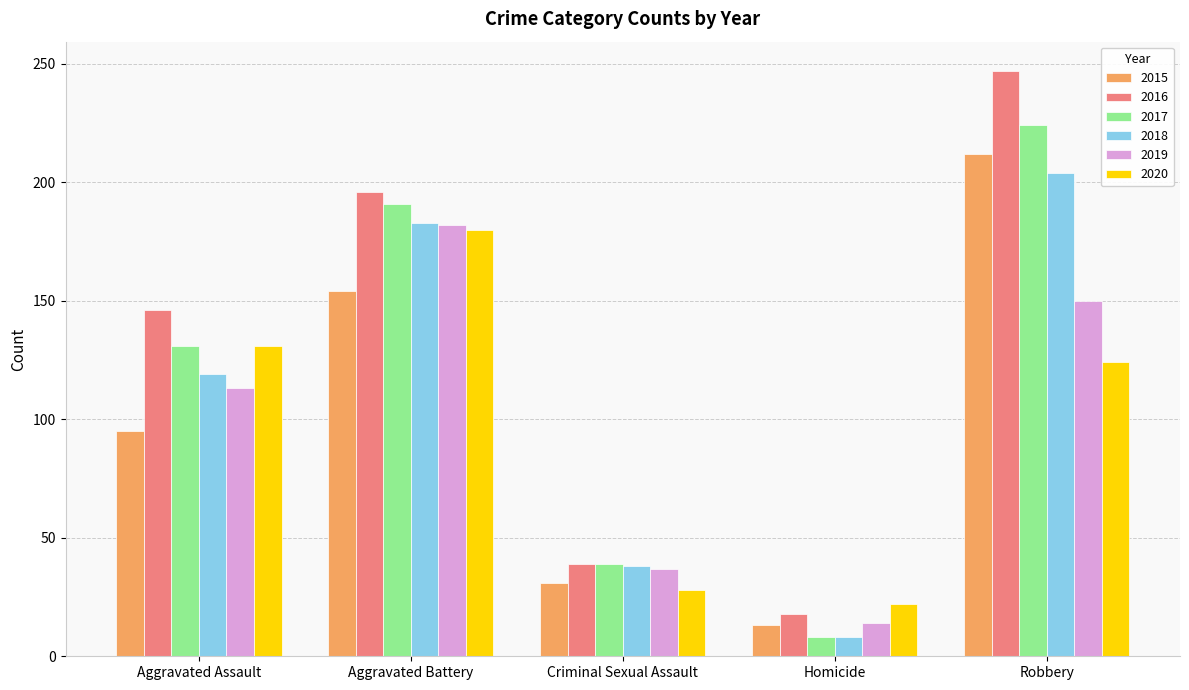

What is the difference between the second highest and second lowest values in the 2019 series?

113